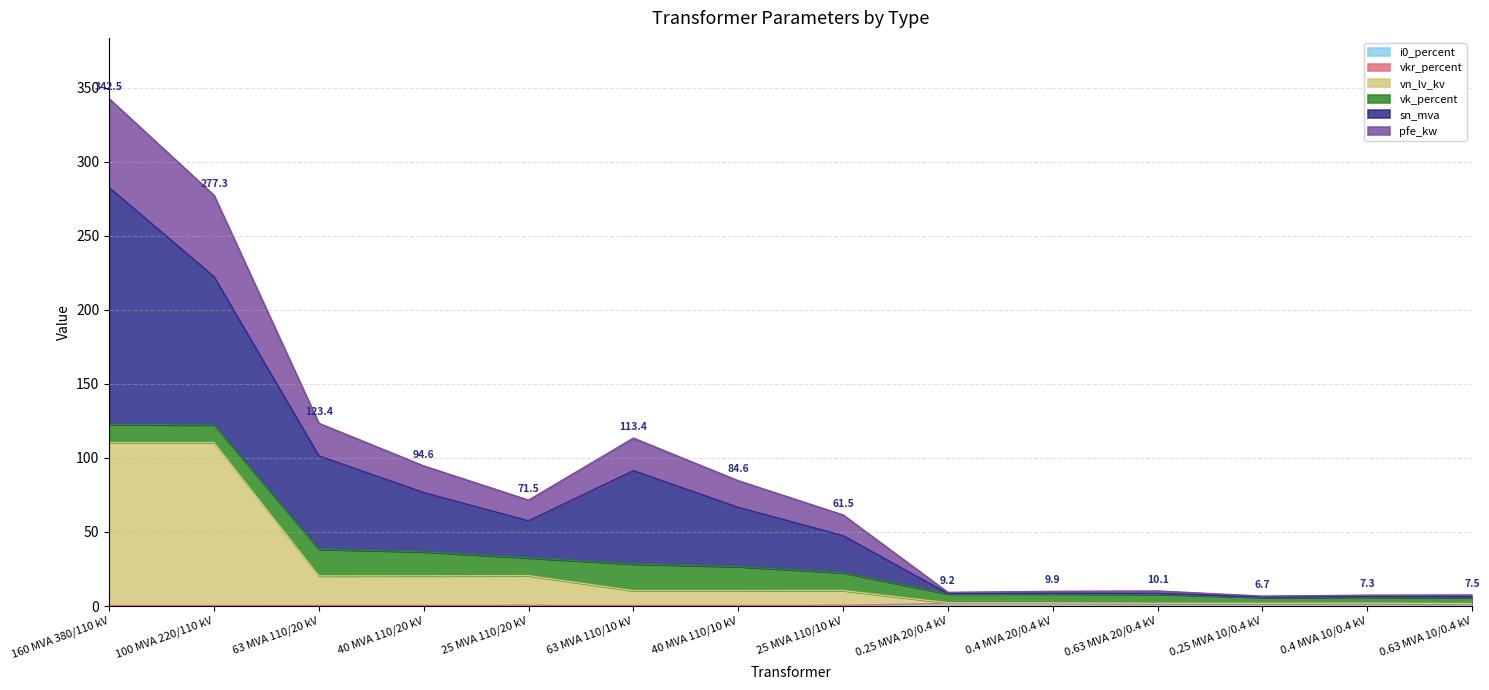

Where is vn_lv_kv nearest to the value 55?

25 MVA 110/20 kV